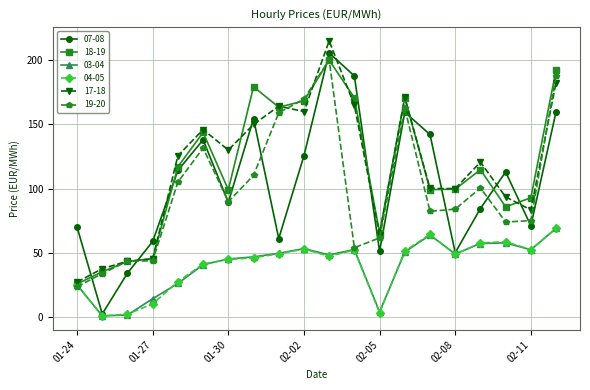

What is the value of the 03-04 point at the 9th from the left?

49.4